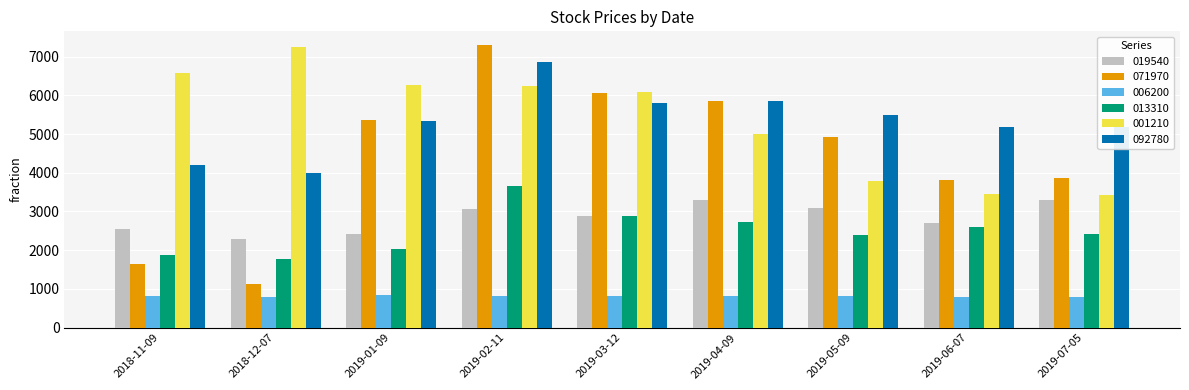

What is the greatest value displayed?

7290